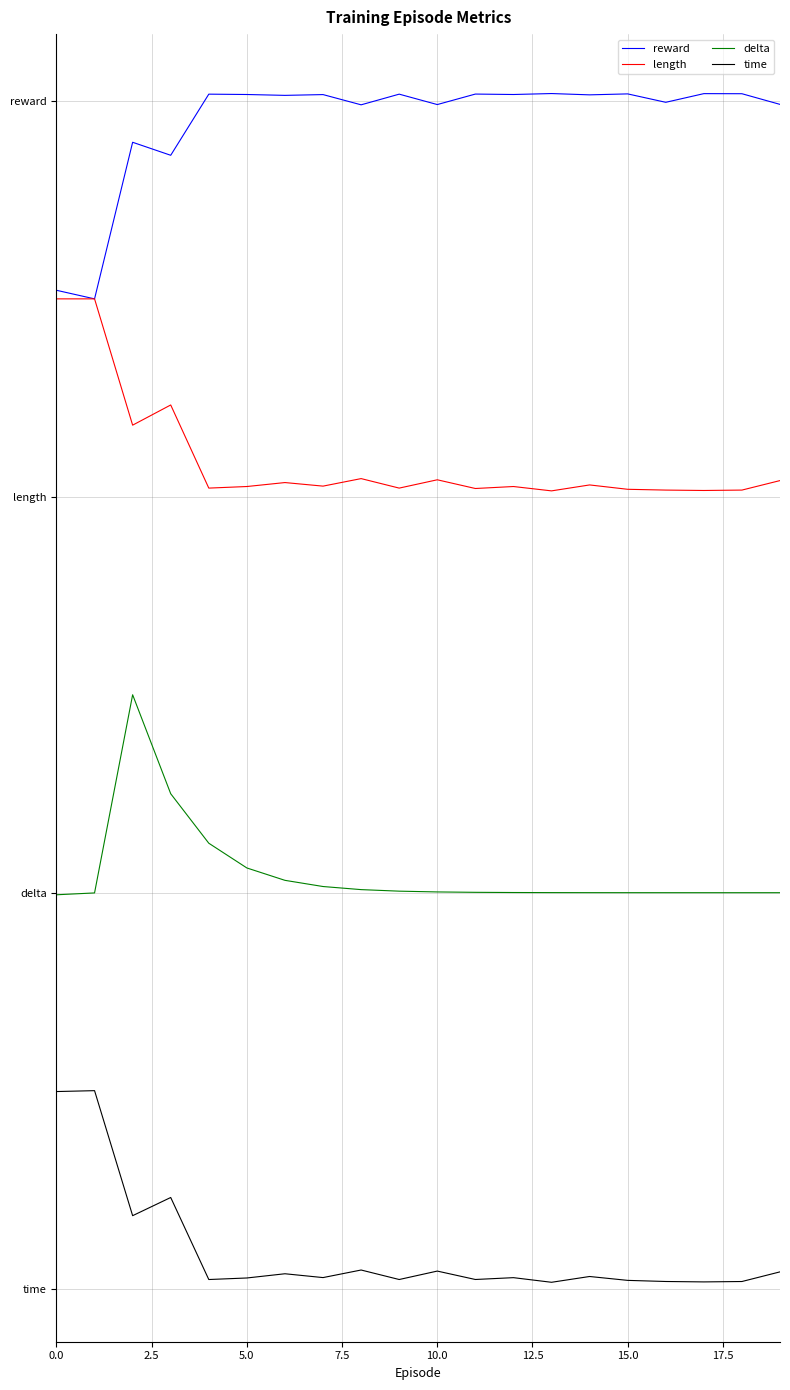

At which label is length closest to 1?

13